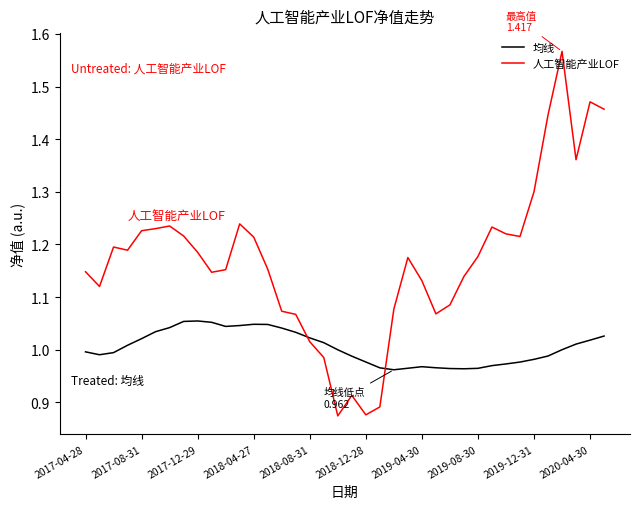

List the series in order of their peak value, highest first.

人工智能产业LOF, 均线